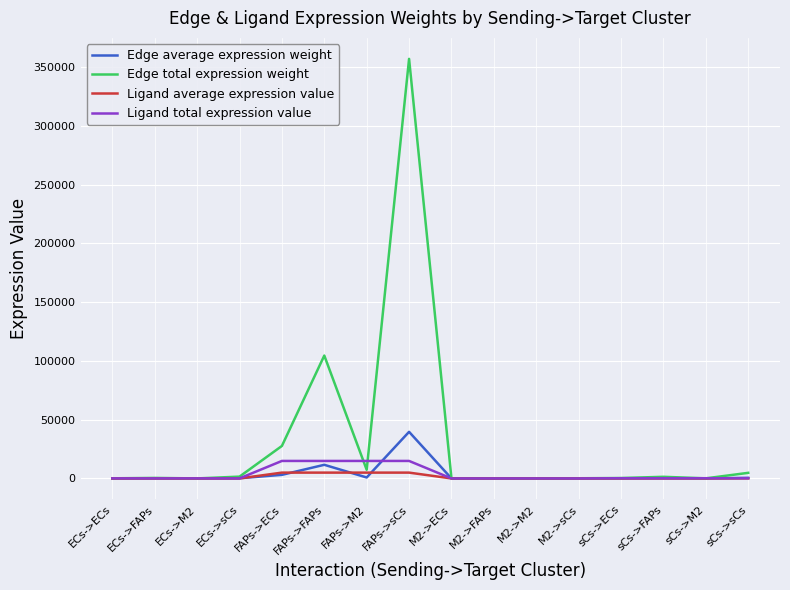

At which label does Ligand average expression value first exceed 66?

FAPs->ECs